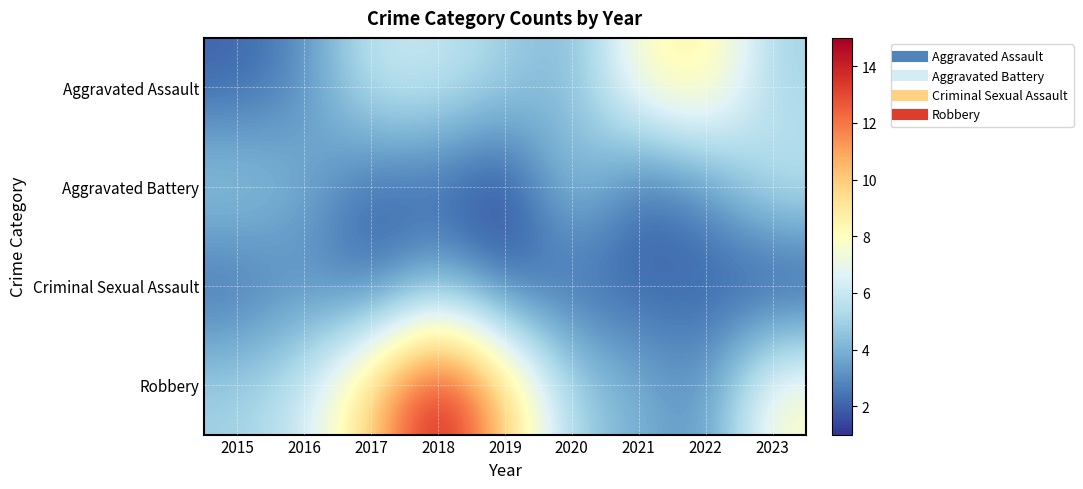

Reading right to left, list all the values displayed in this chart.

Aggravated Assault: 2023=5	2022=9	2021=8	2020=4	2019=5	2018=6	2017=6	2016=3	2015=2
Aggravated Battery: 2023=6	2022=3	2021=2	2020=5	2019=1	2018=2	2017=2	2016=4	2015=5
Criminal Sexual Assault: 2023=1	2022=2	2021=2	2020=2	2019=2	2018=4	2017=2	2016=3	2015=2
Robbery: 2023=8	2022=3	2021=4	2020=5	2019=10	2018=15	2017=10	2016=6	2015=5